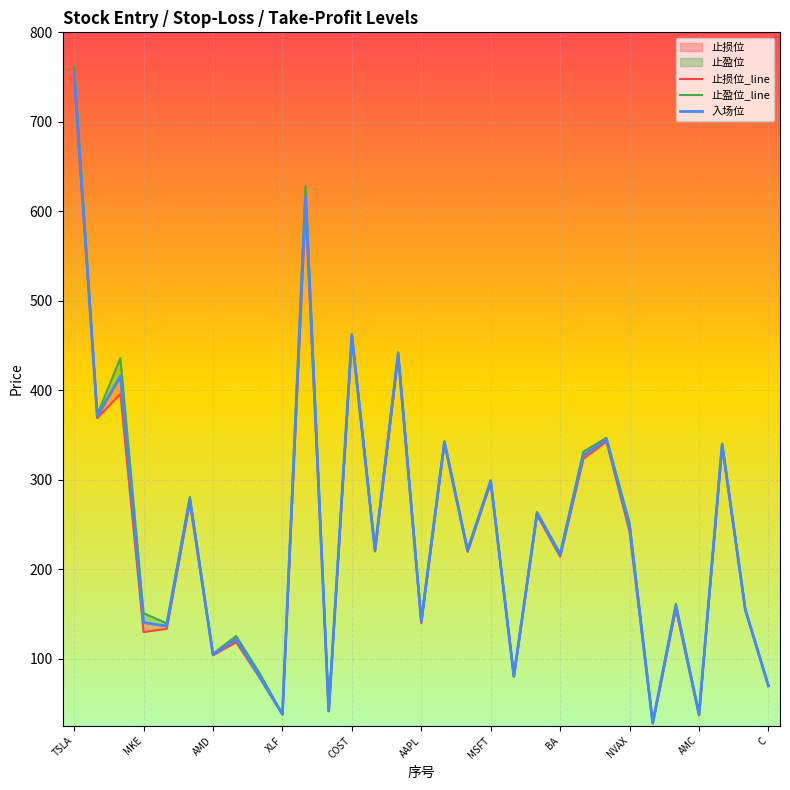

True or false: 止盈位_line and 入场位 intersect in this chart.

False